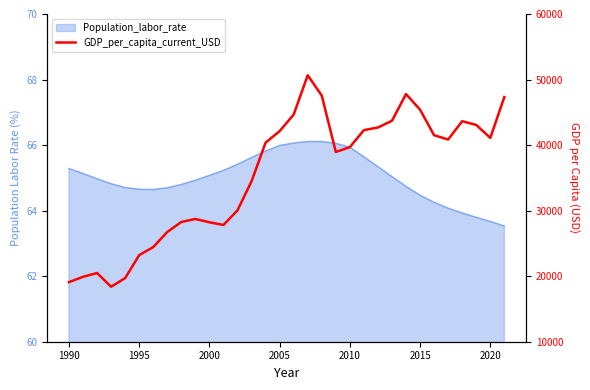

How many data points are less than 40371?

16